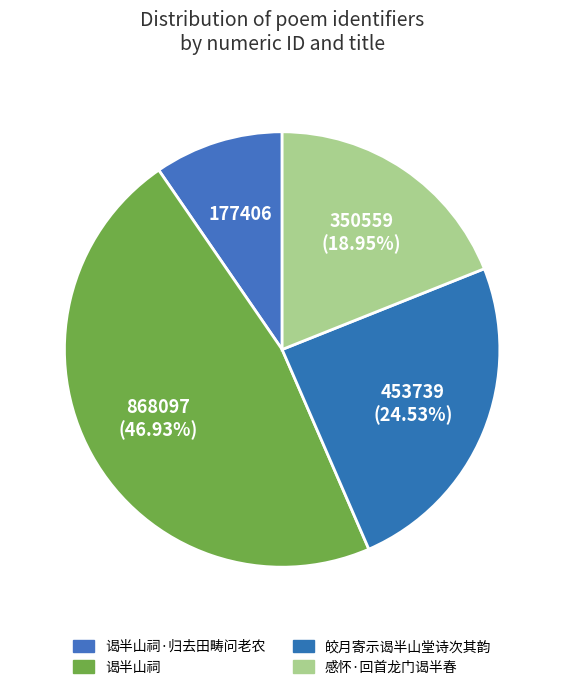

Count the number of slices in the pie.

4